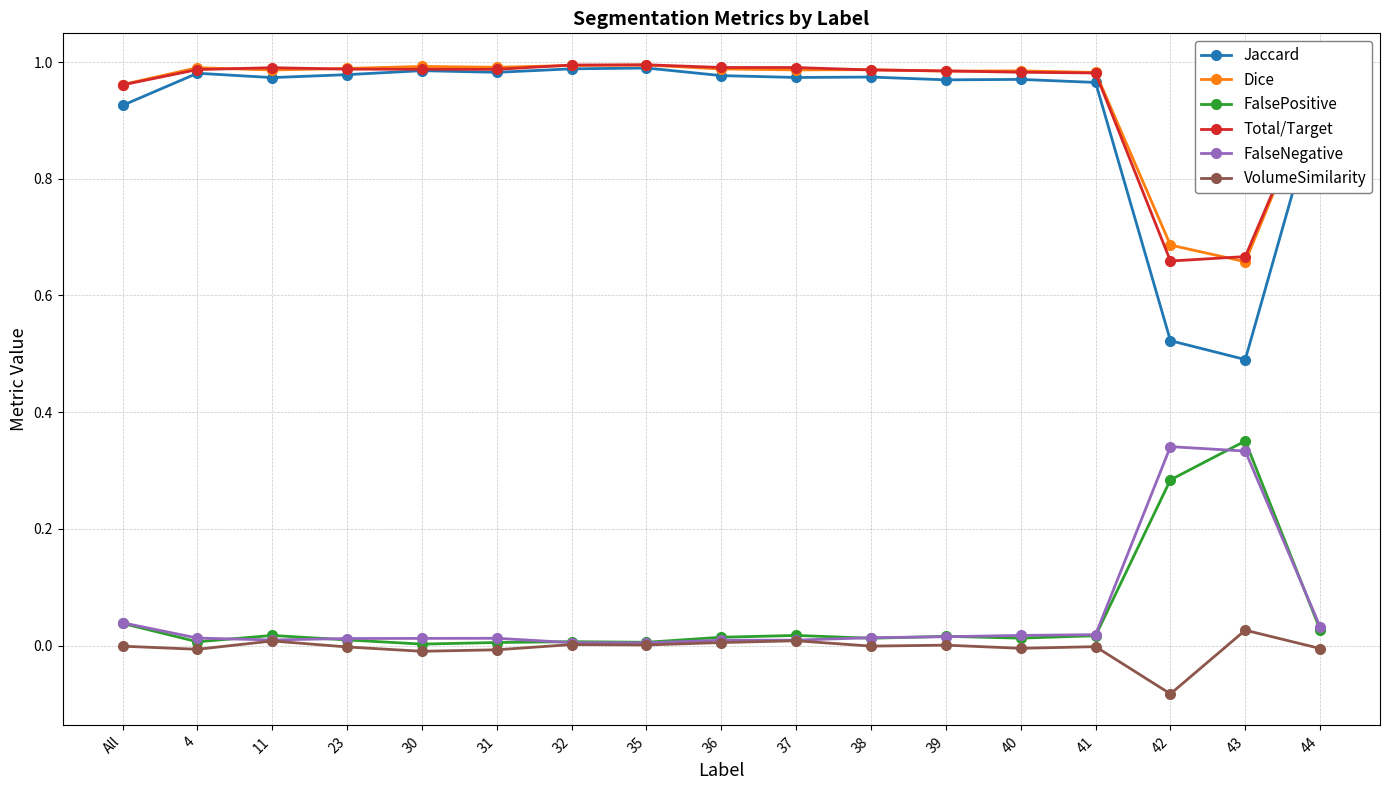

True or false: FalsePositive and Dice intersect in this chart.

False